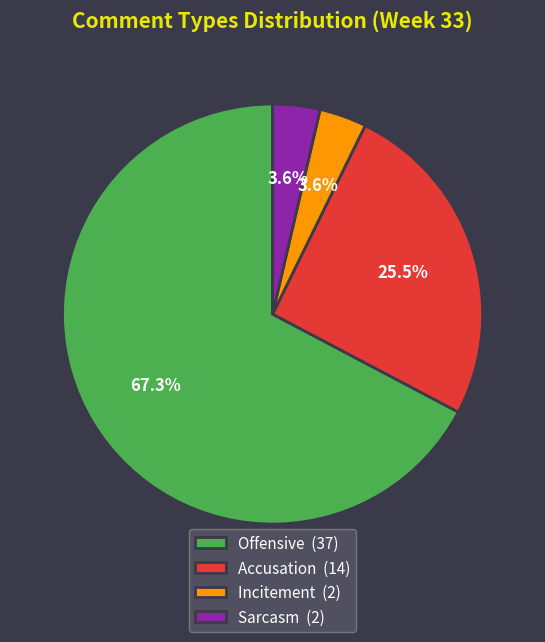

Is there any slice that represents more than half of the pie?

Yes